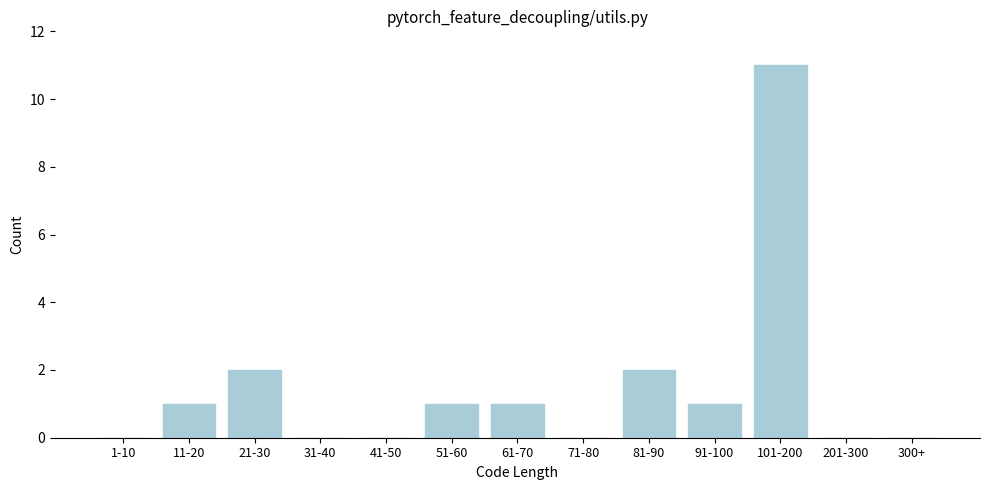

Reading left to right, transcribe all the data shown in this chart.

1-10=0	11-20=1	21-30=2	31-40=0	41-50=0	51-60=1	61-70=1	71-80=0	81-90=2	91-100=1	101-200=11	201-300=0	300+=0